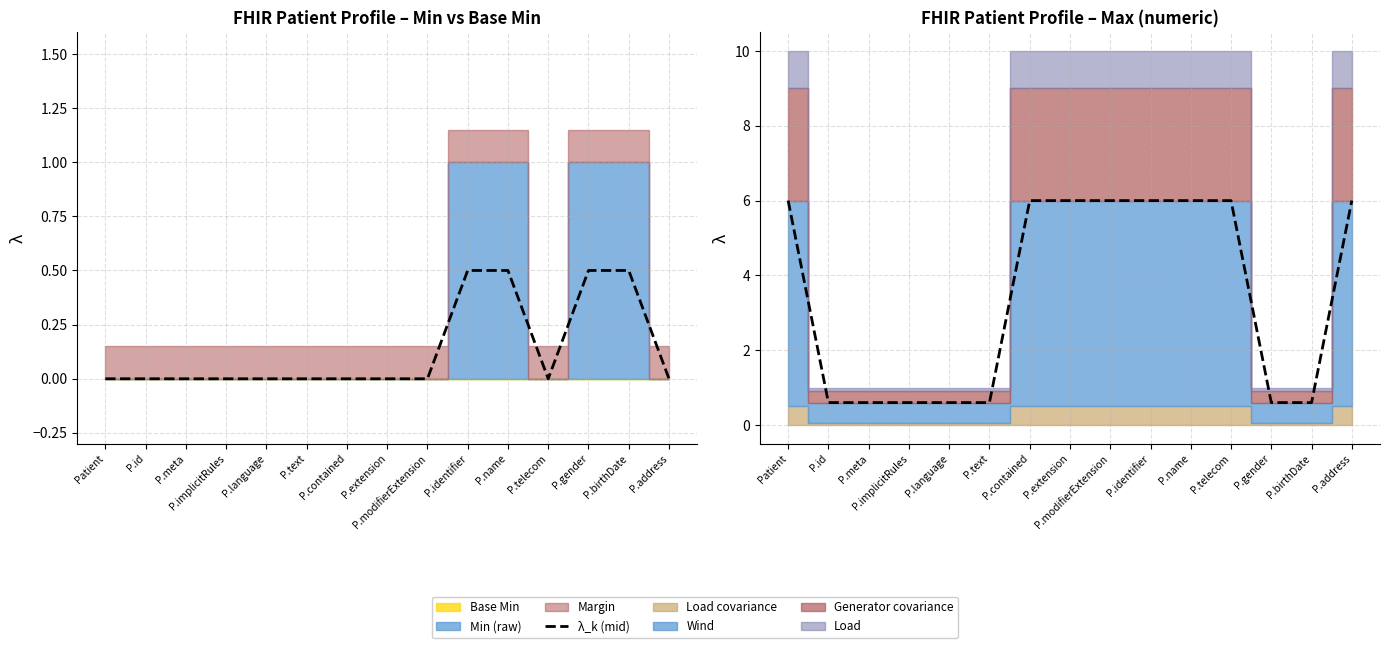

The value at P.extension is 4.0. True or false?

False